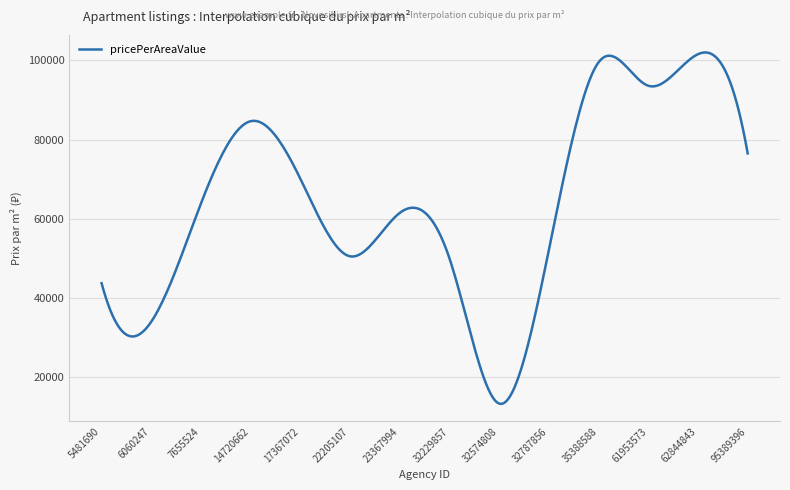

What is the maximum value shown in the chart?

102015.7